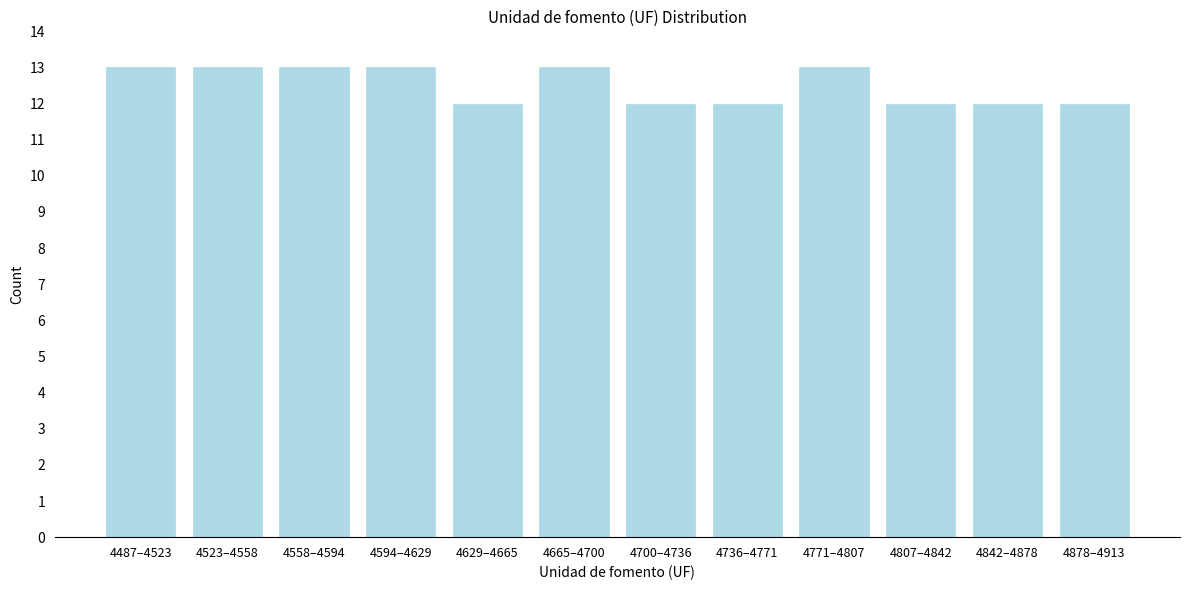

Reading right to left, what are all the values shown in this chart?

12	12	12	13	12	12	13	12	13	13	13	13